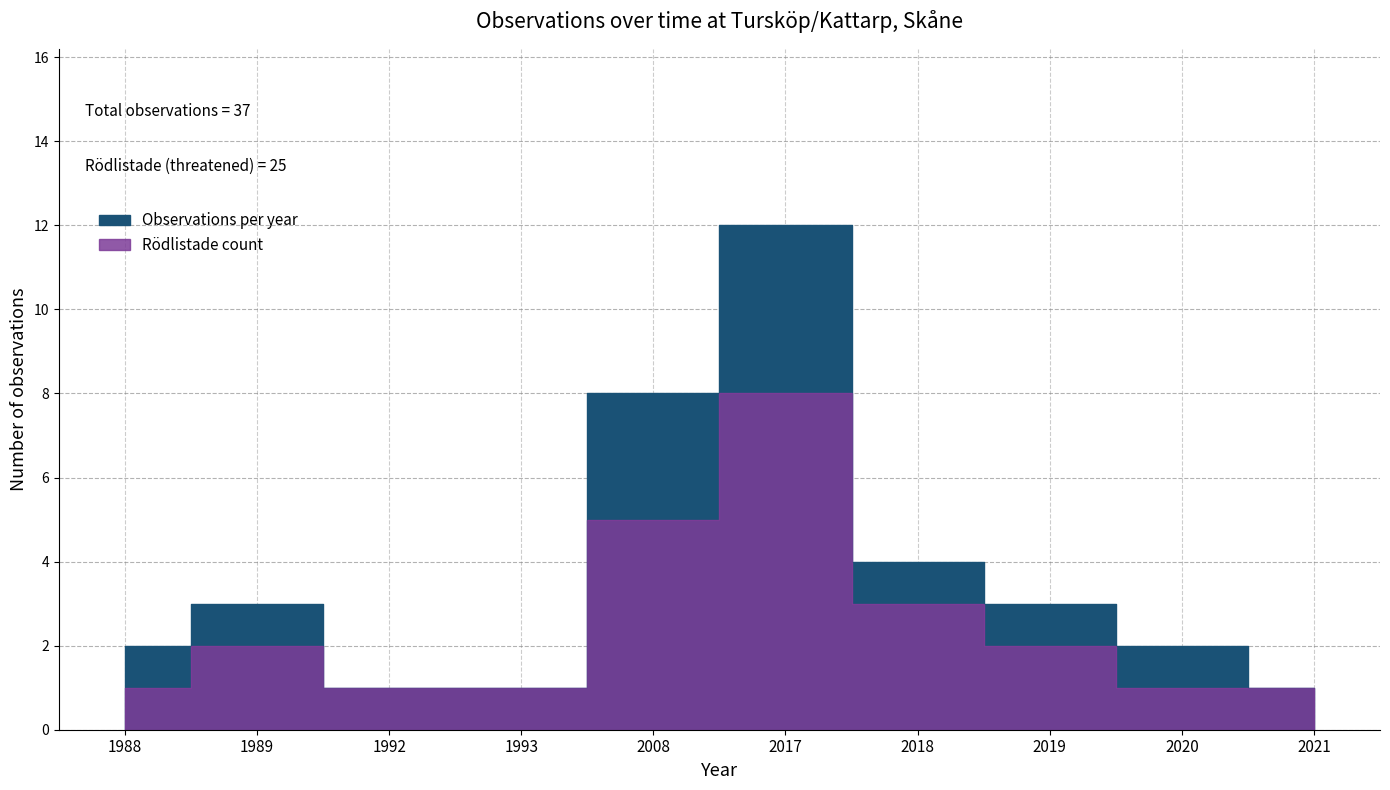

Reading left to right, extract all data points from this chart.

Observations per year: 1988=2	1989=3	1992=1	1993=1	2008=8	2017=12	2018=4	2019=3	2020=2	2021=1
Rödlistade count: 1988=1	1989=2	1992=1	1993=1	2008=5	2017=8	2018=3	2019=2	2020=1	2021=1